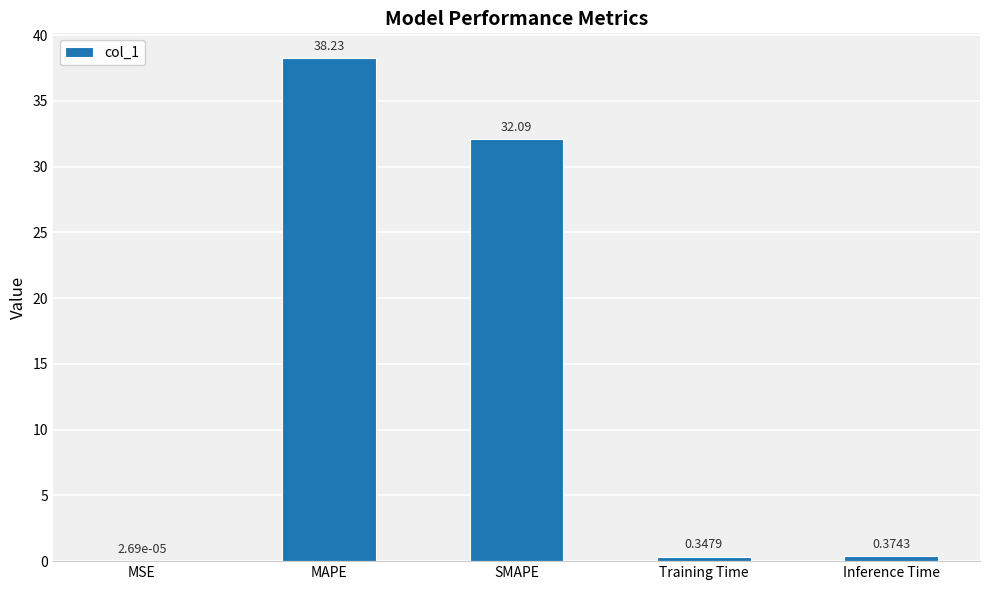

What is the average value?

14.2